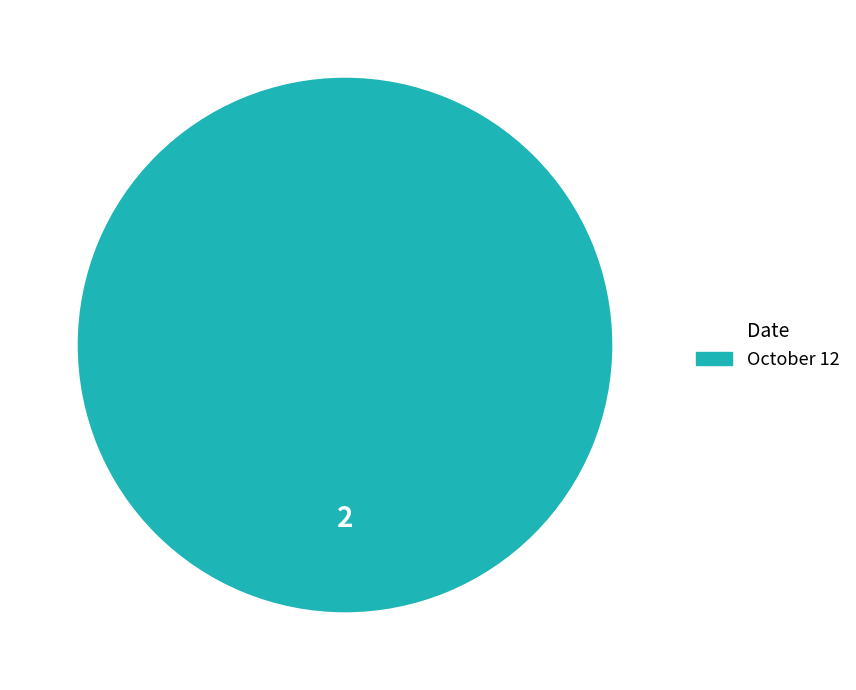

How many segments does this pie chart have?

1